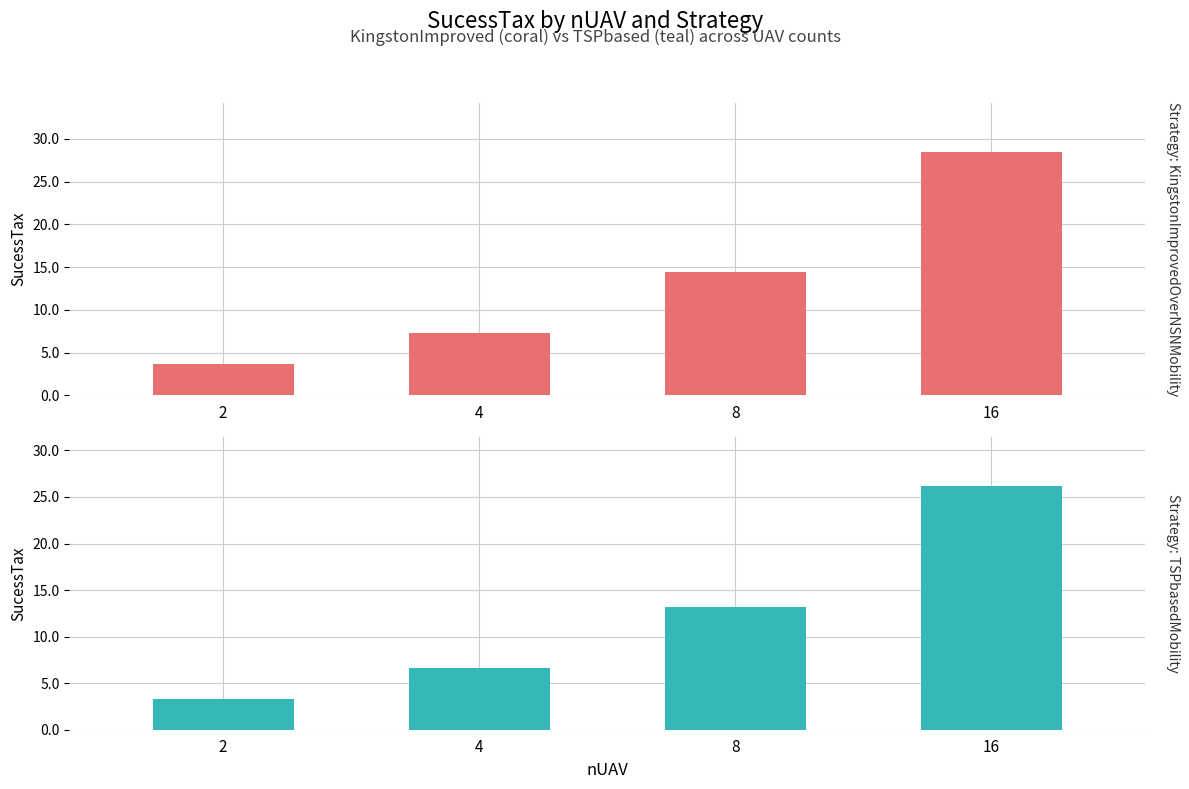

Which category has the lowest value in the KingstonImprovedOverNSNMobility series?

2